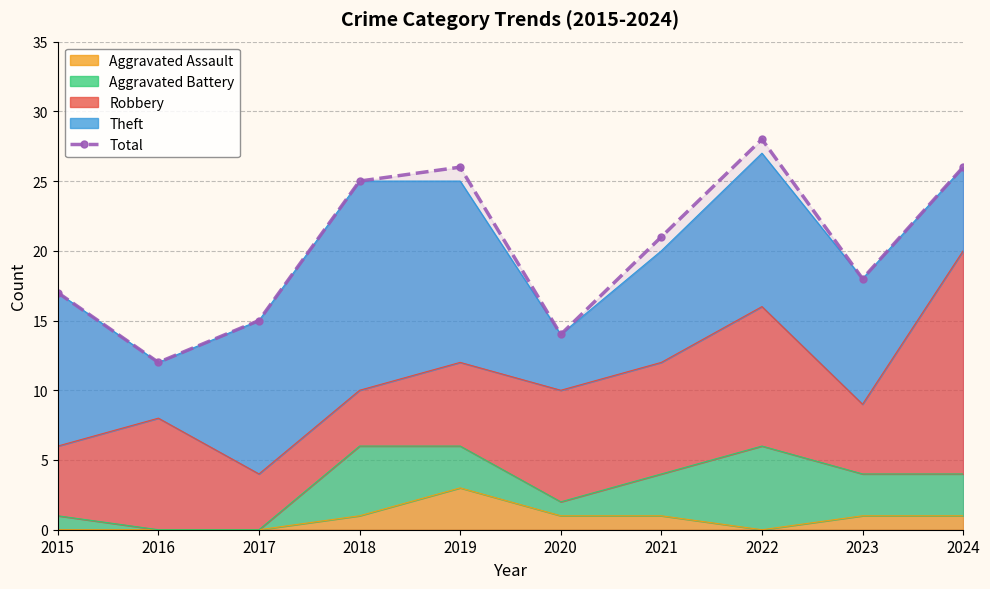

How many points are higher than both their immediate neighbors (excluding endpoints)?

2